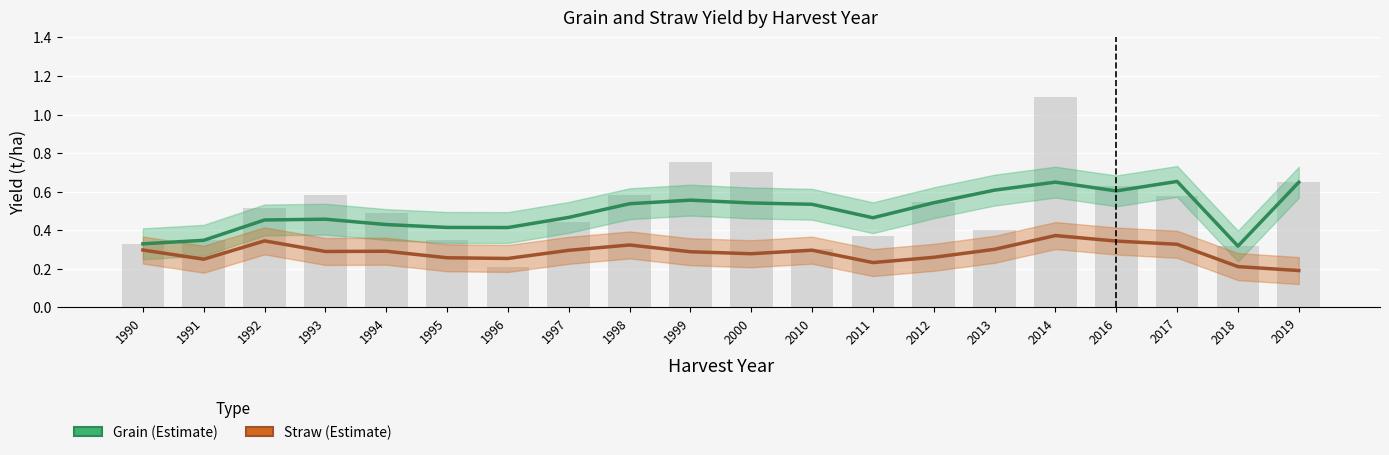

The value of Straw (Estimate) at 2011 is 0.2. True or false?

True